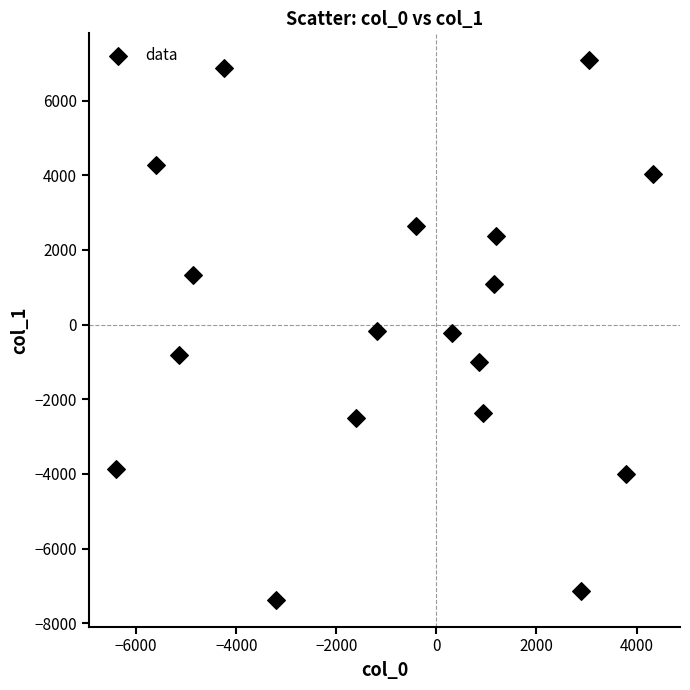

What is the range of X values (max minus min)?

10736.1